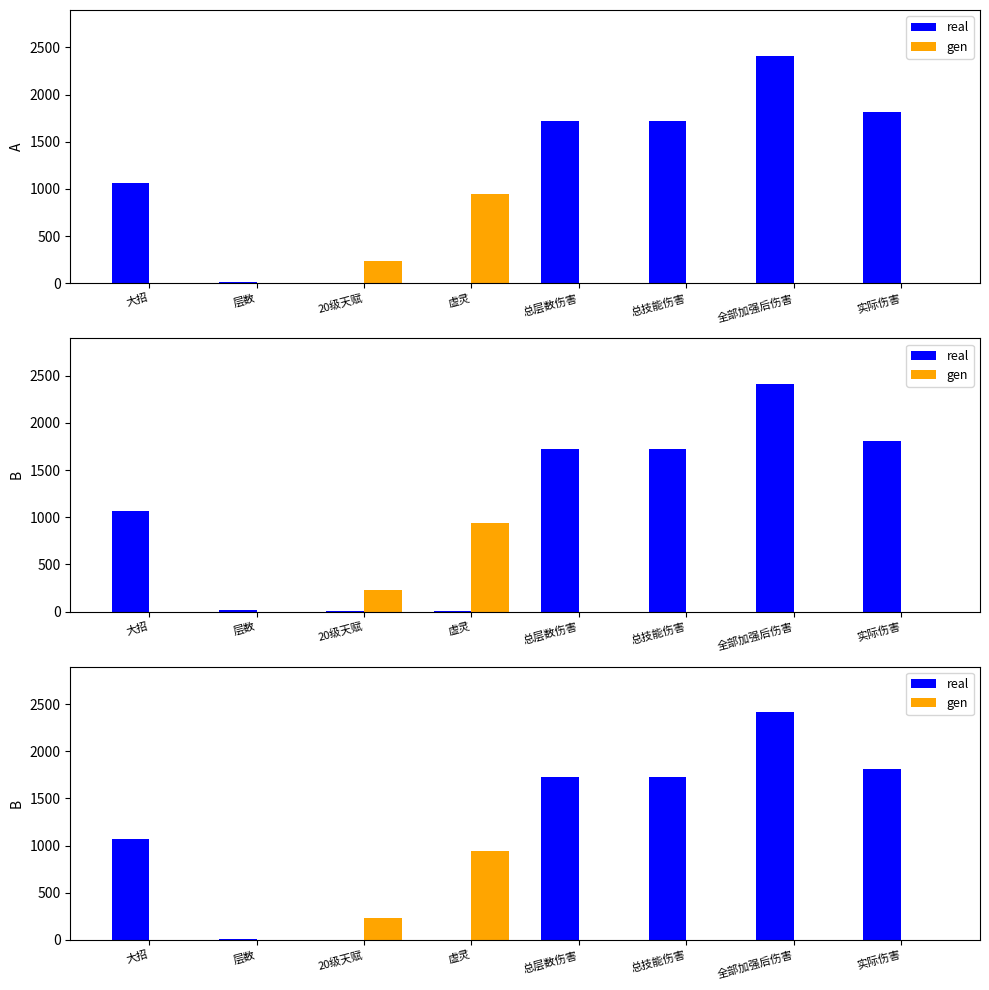

At which category is the sum across all series the highest?

全部加强后伤害